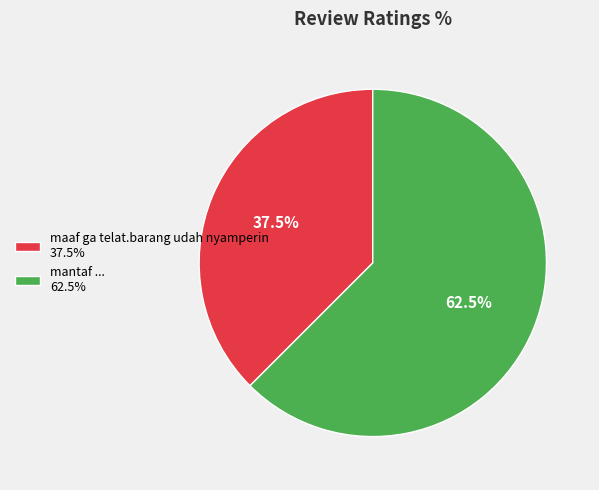

Count the number of slices in the pie.

2